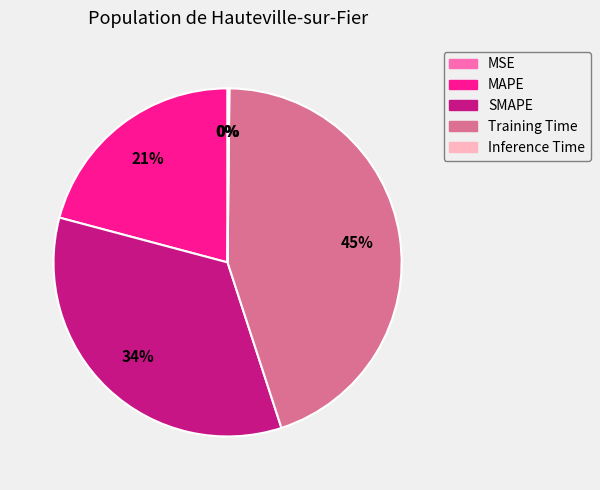

Is SMAPE the majority of the pie?

No